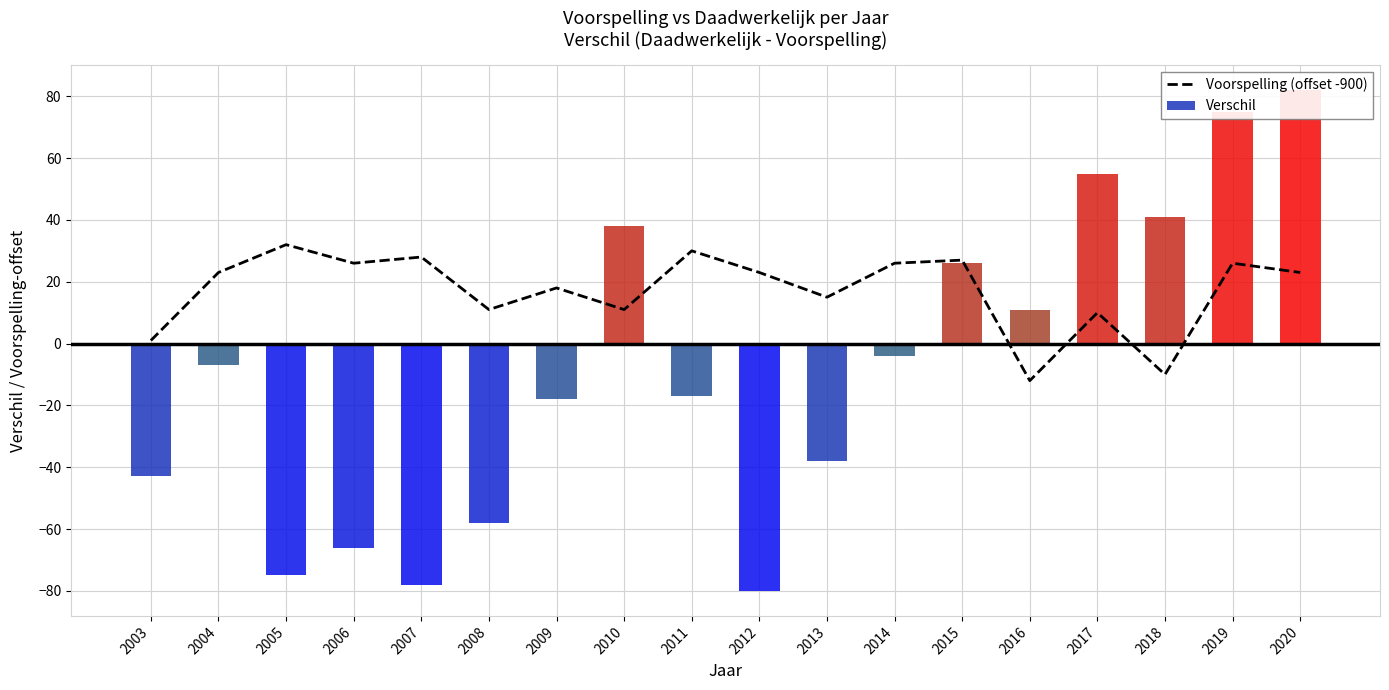

At 2011, list the series in order from largest to smallest.

Voorspelling (offset -900), Verschil